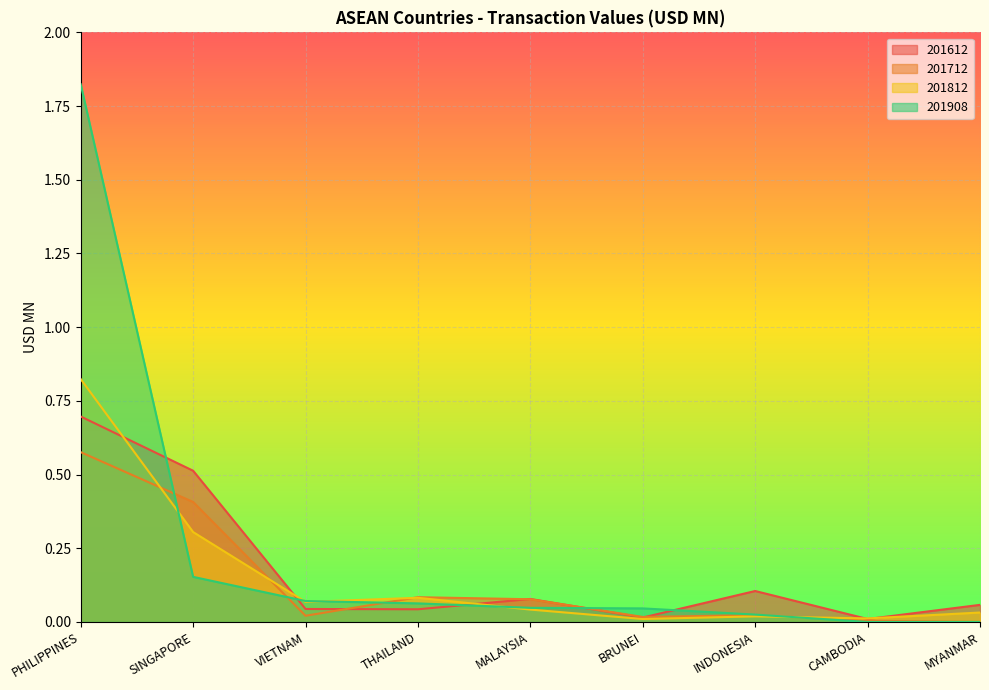

List the labels in order of 201908 value, largest first.

PHILIPPINES, SINGAPORE, VIETNAM, THAILAND, MALAYSIA, BRUNEI, INDONESIA, CAMBODIA, MYANMAR